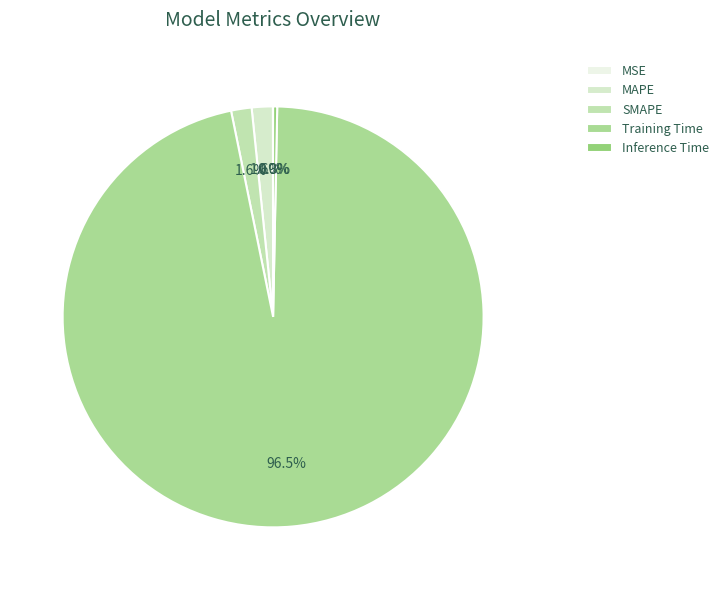

Which has a higher value, MAPE or SMAPE?

MAPE